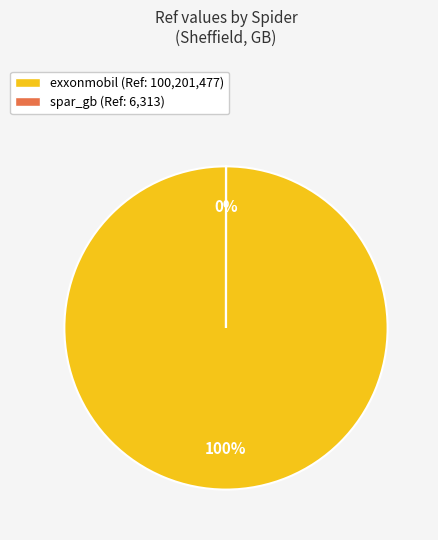

Is the sum of spar_gb and exxonmobil greater than half?

Yes